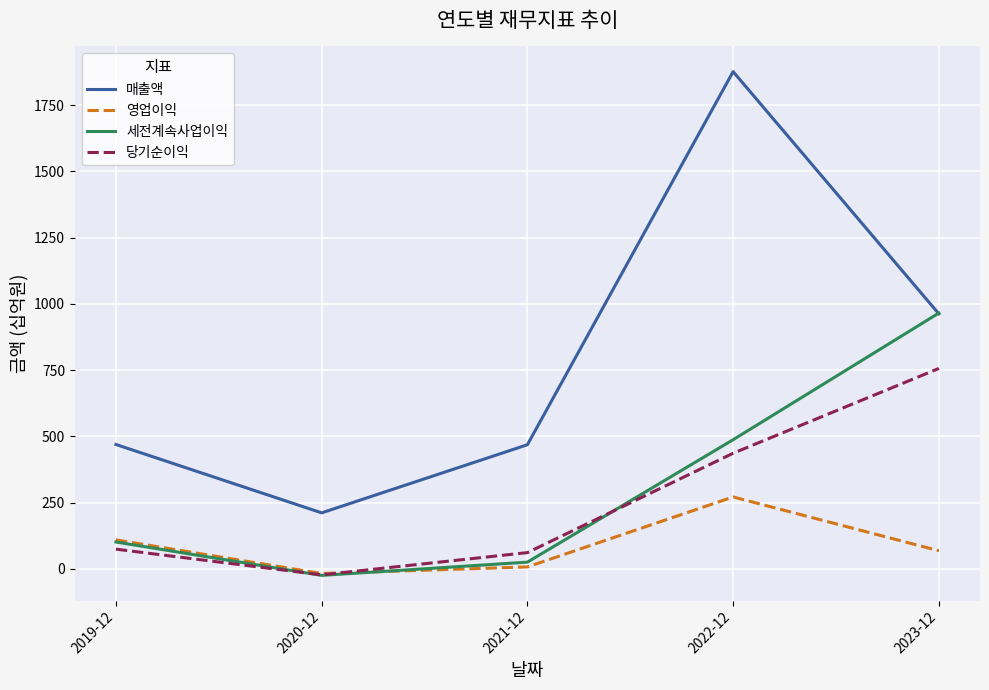

How many interior local peaks does the 영업이익 series have?

1